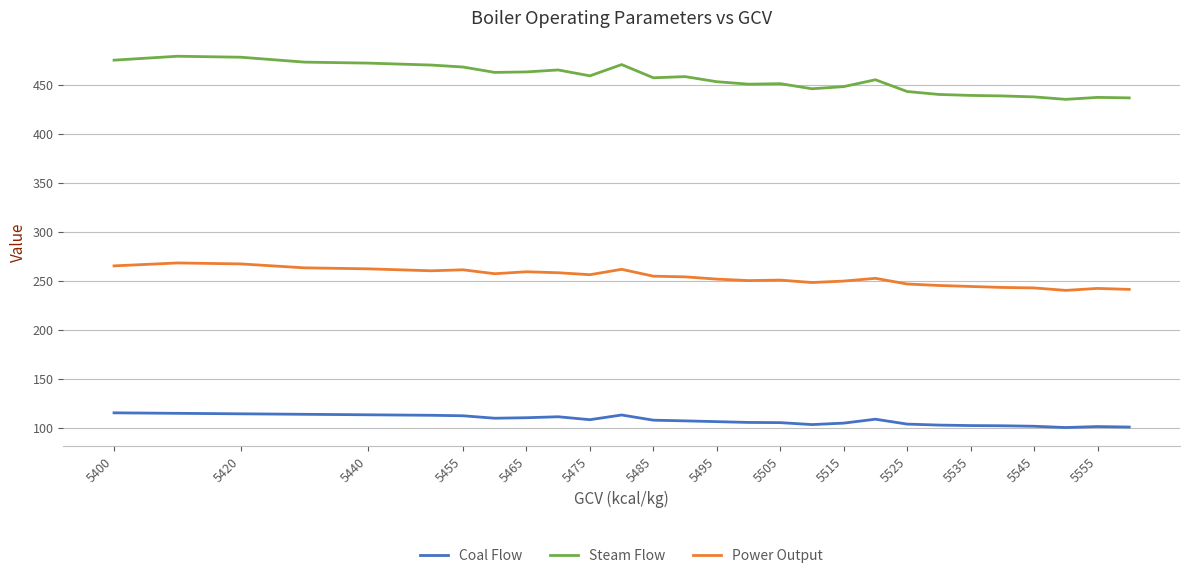

What is the difference between the maximum and minimum values in the Steam Flow series?

44.0